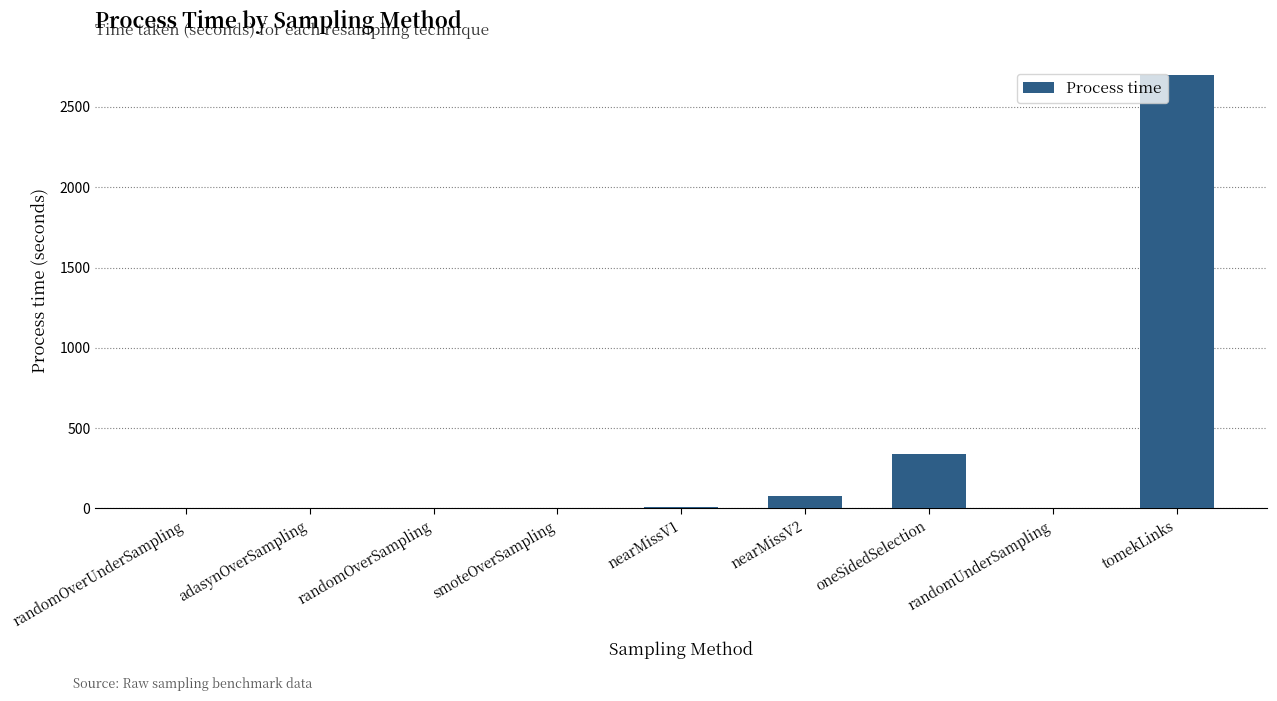

True or false: the data shows 2701 at tomekLinks.

True